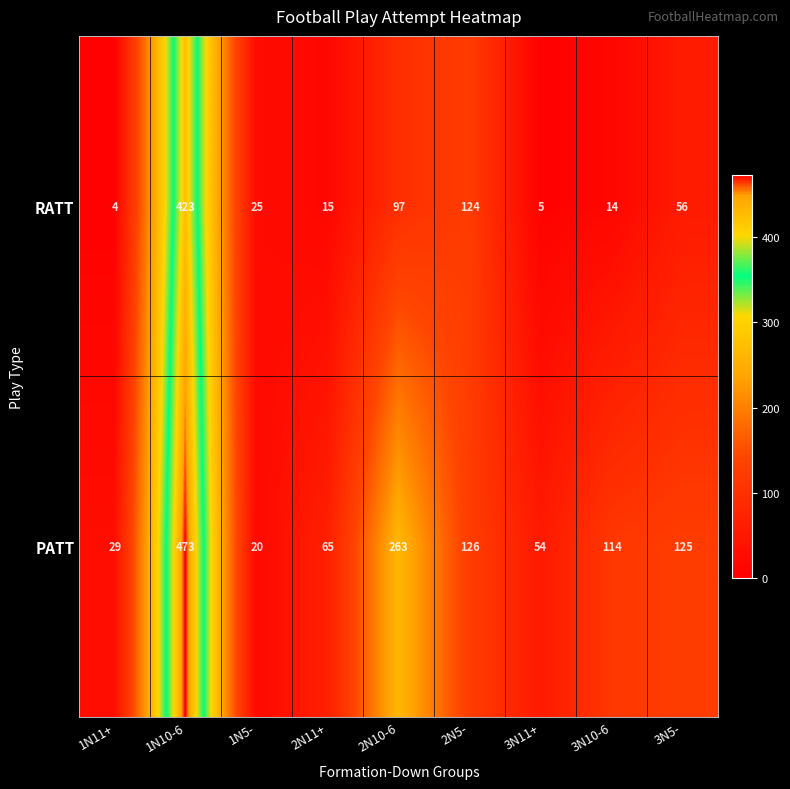

Reading right to left, what are all the values shown in this chart?

RATT: 3N5-=56	3N10-6=14	3N11+=5	2N5-=124	2N10-6=97	2N11+=15	1N5-=25	1N10-6=423	1N11+=4
PATT: 3N5-=125	3N10-6=114	3N11+=54	2N5-=126	2N10-6=263	2N11+=65	1N5-=20	1N10-6=473	1N11+=29